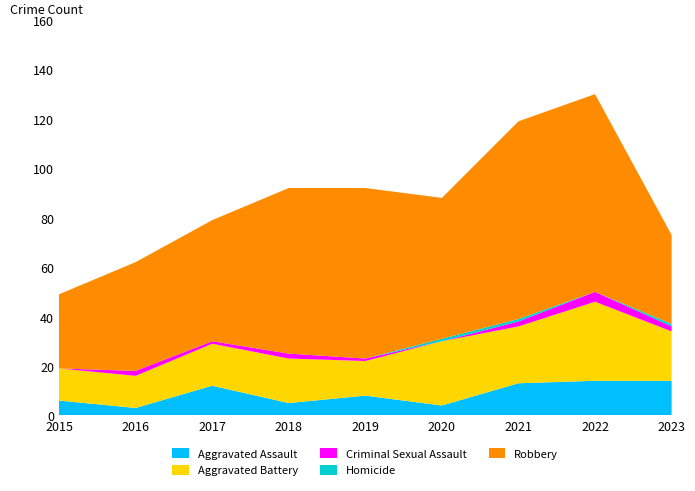

Reading left to right, what are all the values shown in this chart?

Aggravated Assault: 6	3	12	5	8	4	13	14	14
Aggravated Battery: 13	13	17	18	14	26	23	32	20
Criminal Sexual Assault: 0	2	1	2	1	0	2	4	2
Homicide: 0	0	0	0	0	1	1	0	1
Robbery: 30	44	49	67	69	57	80	80	36